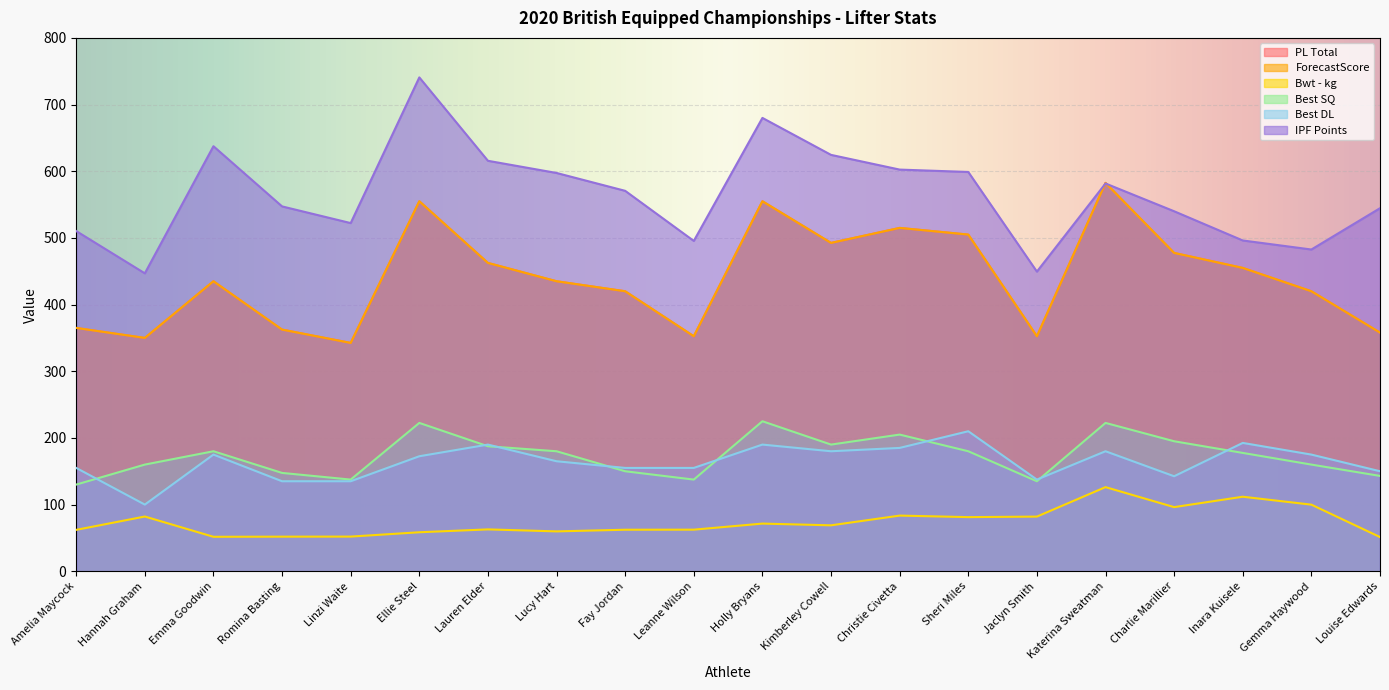

Which series has the widest spread of values?

IPF Points